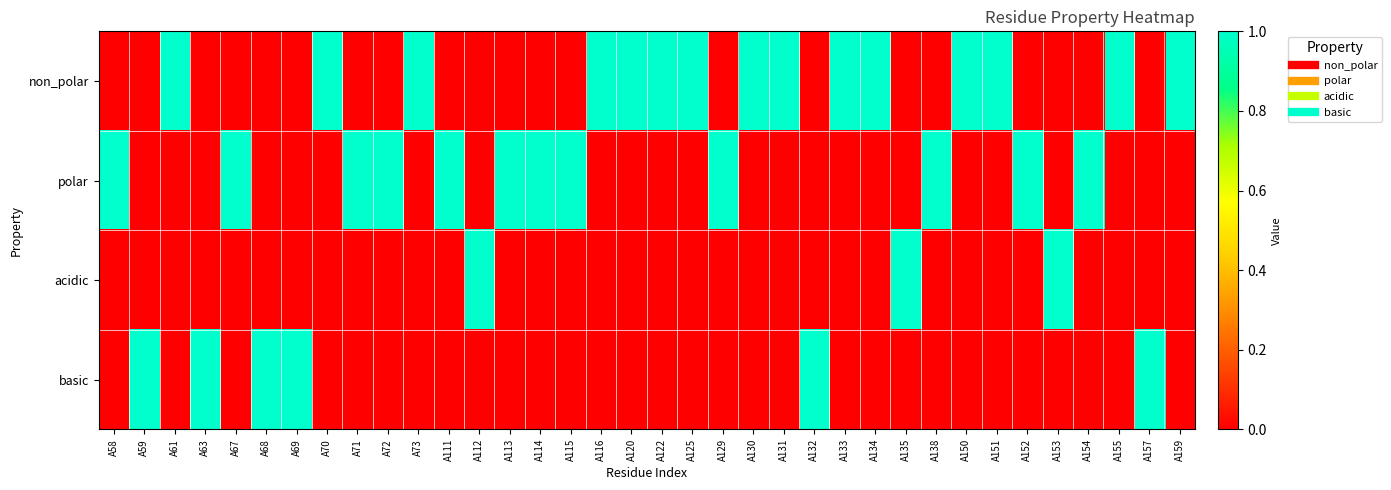

At which category is the sum across all series the highest?

A58